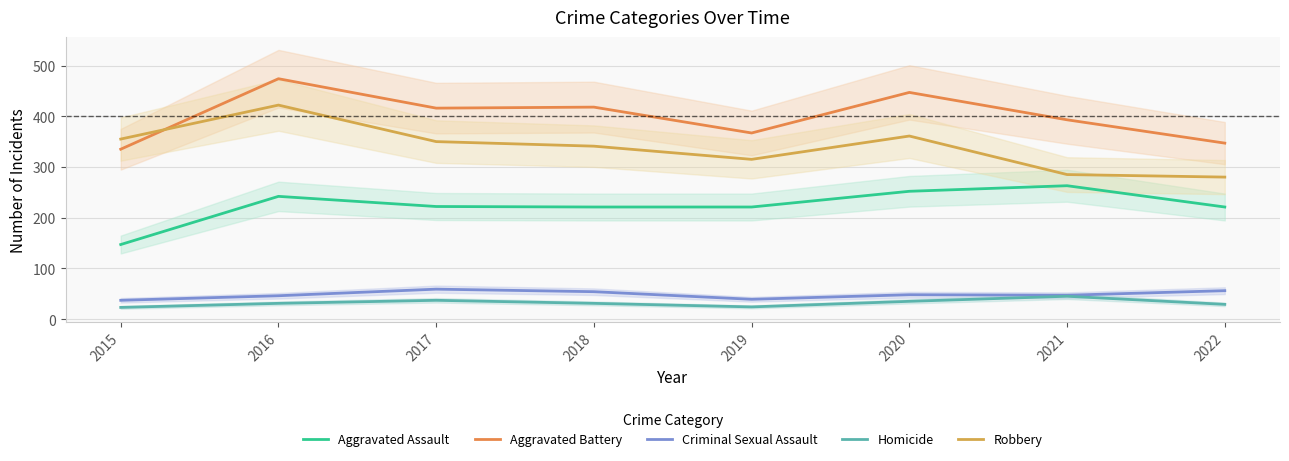

True or false: Aggravated Assault and Homicide cross at least once.

False